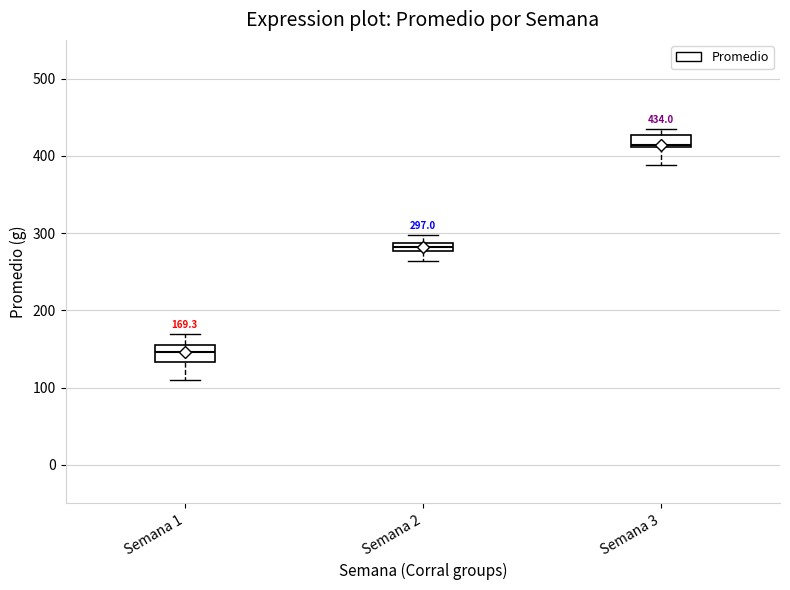

Which box's median line is the lowest?

Semana 1